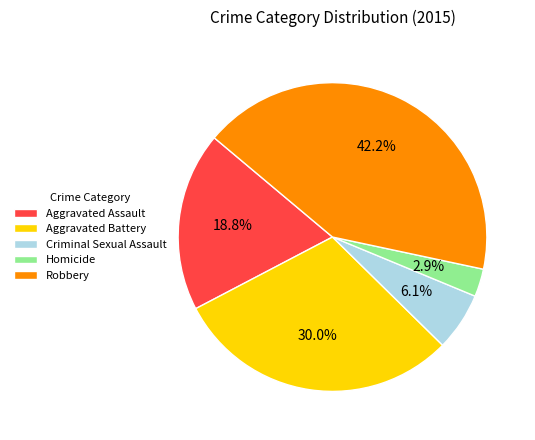

Does Criminal Sexual Assault account for over 50% of the chart?

No